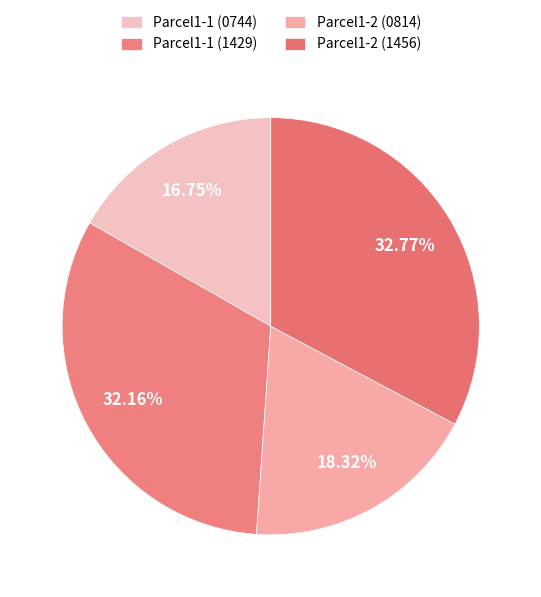

To the nearest percent, what portion does Parcel1-2 (1456) represent?

33%